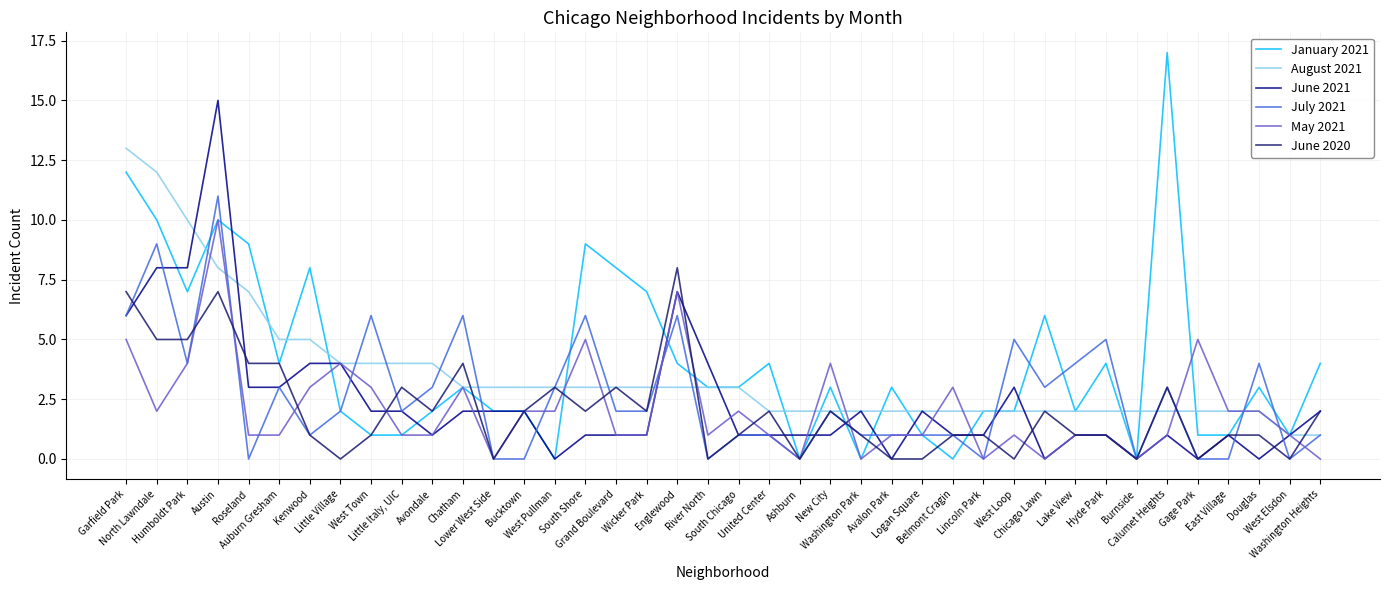

What position from the right is Humboldt Park?

38